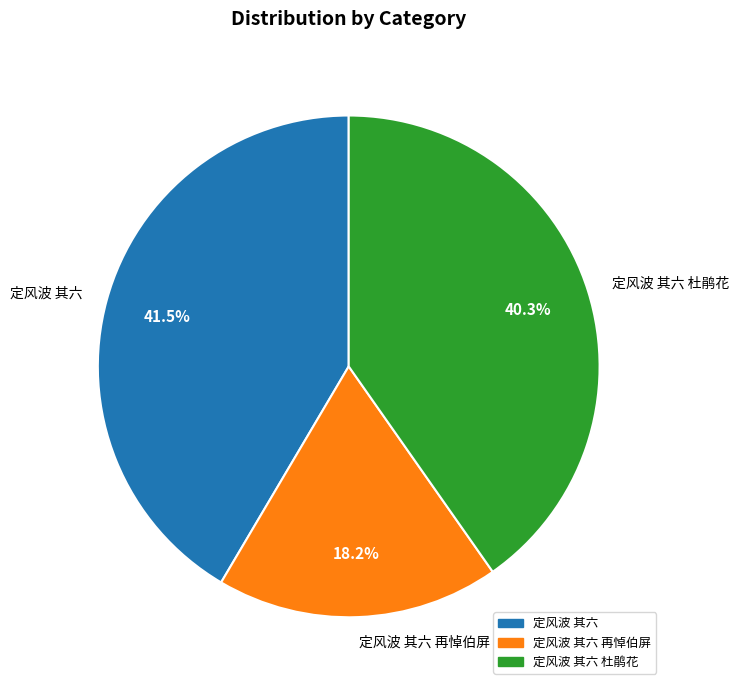

Is there any slice that represents more than half of the pie?

No